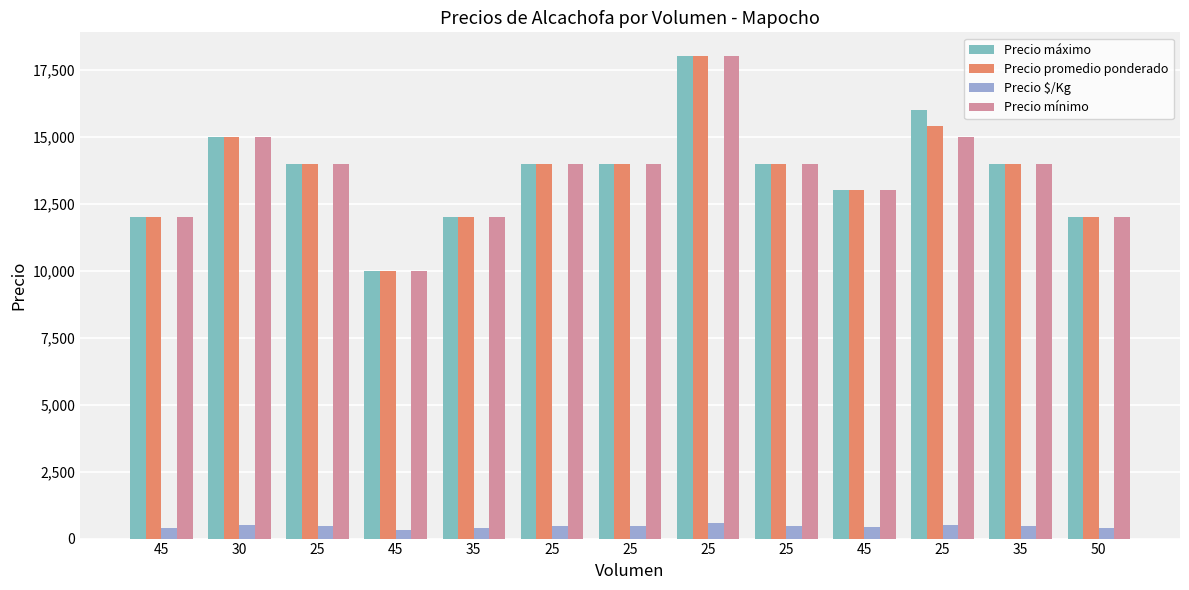

Is the value of Precio $/Kg at 25 greater than the value of Precio mínimo at 45?

No